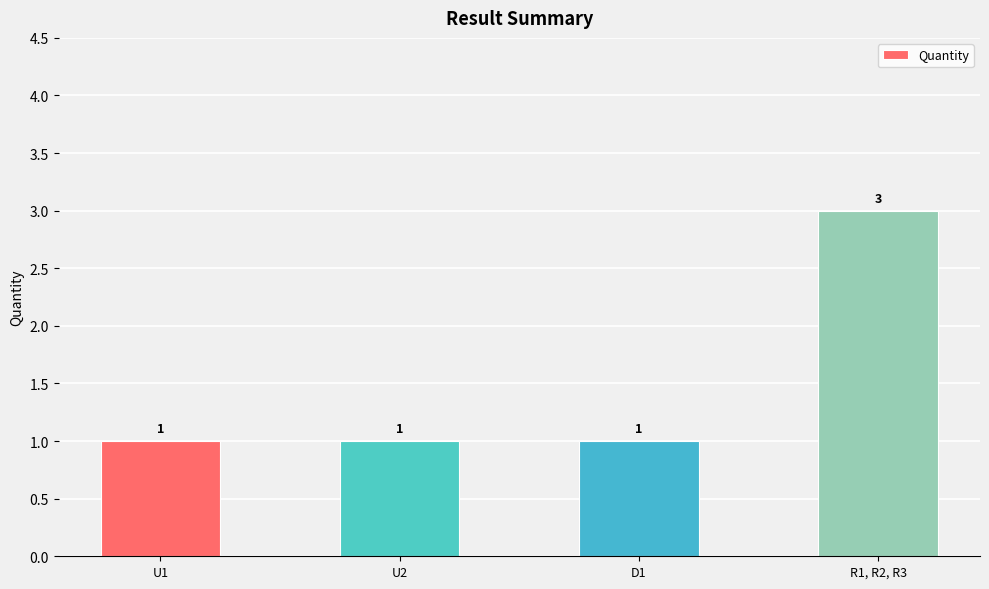

Which category has the highest value across all series?

R1, R2, R3